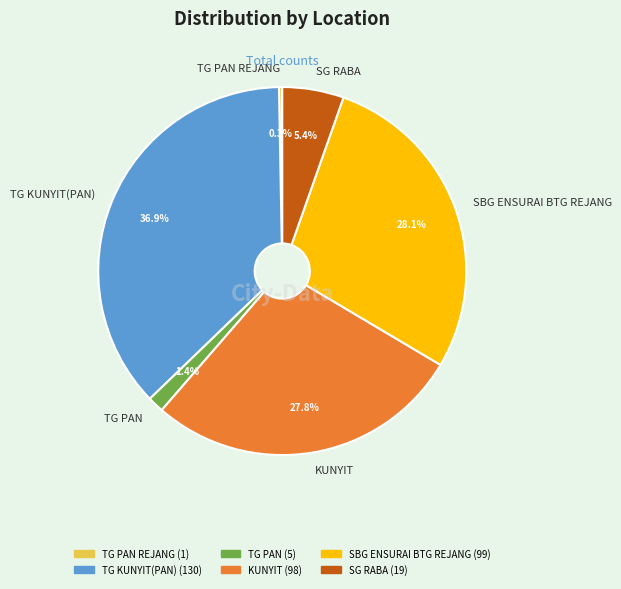

To the nearest percent, what is the average slice percentage?

17%